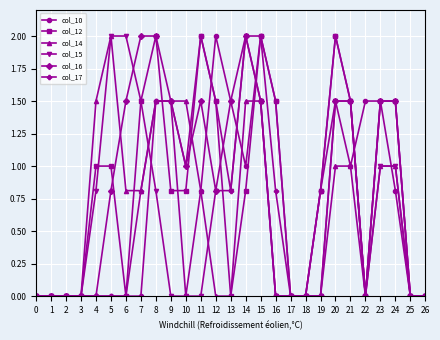

True or false: col_17 has a value of 0.9 at 25.

False